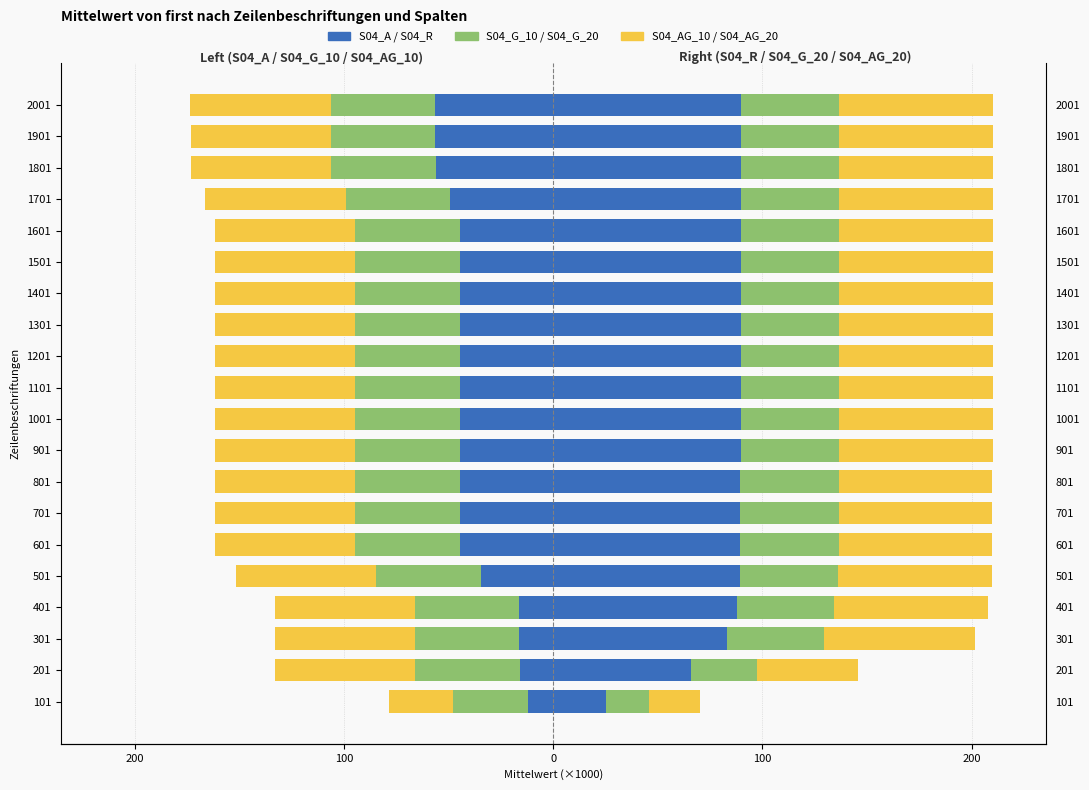

How many groups of bars are there?

20